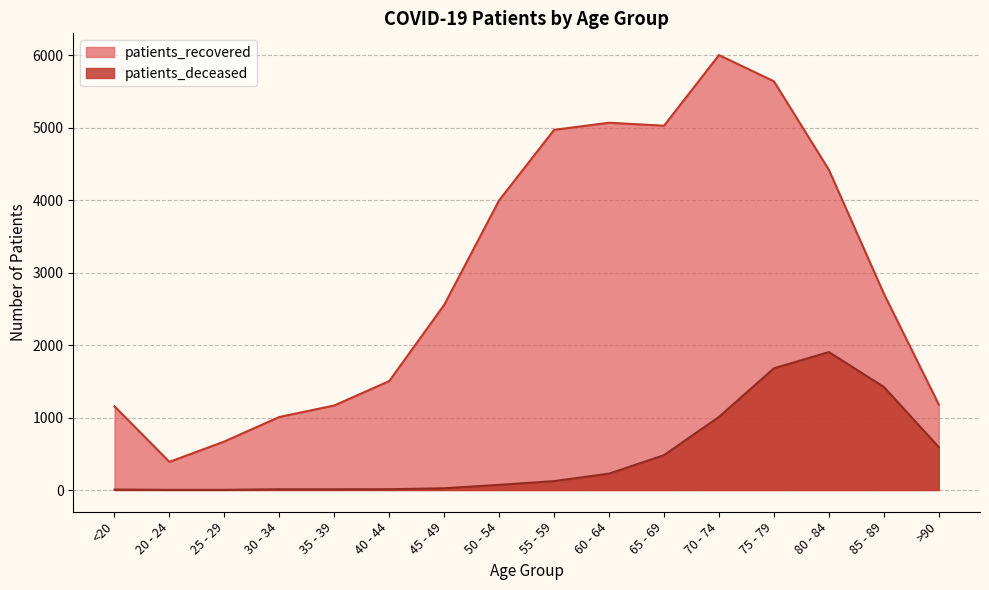

Reading right to left, extract all data points from this chart.

patients_deceased: 592	1423	1904	1680	1009	481	226	123	71	24	11	10	10	2	2	6
patients_recovered: 1180	2711	4420	5642	6004	5029	5070	4972	4000	2556	1504	1167	1008	670	388	1155